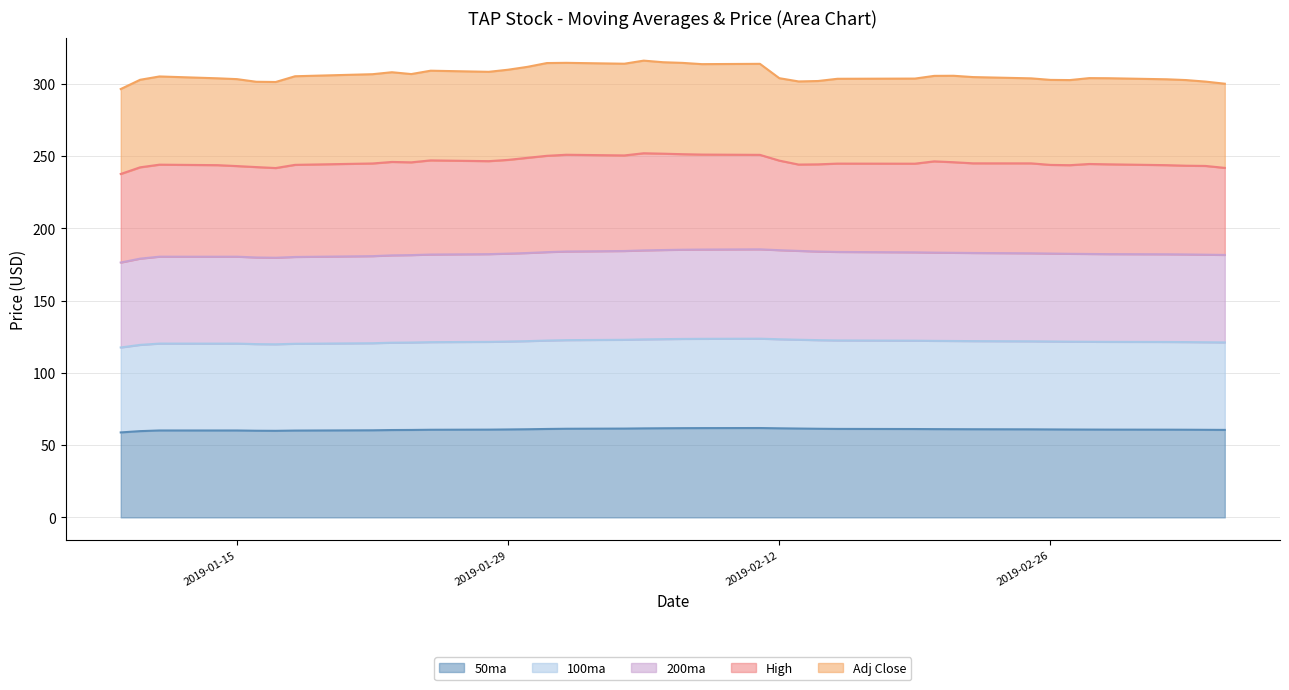

What is the highest value of the 100ma series?

123.7